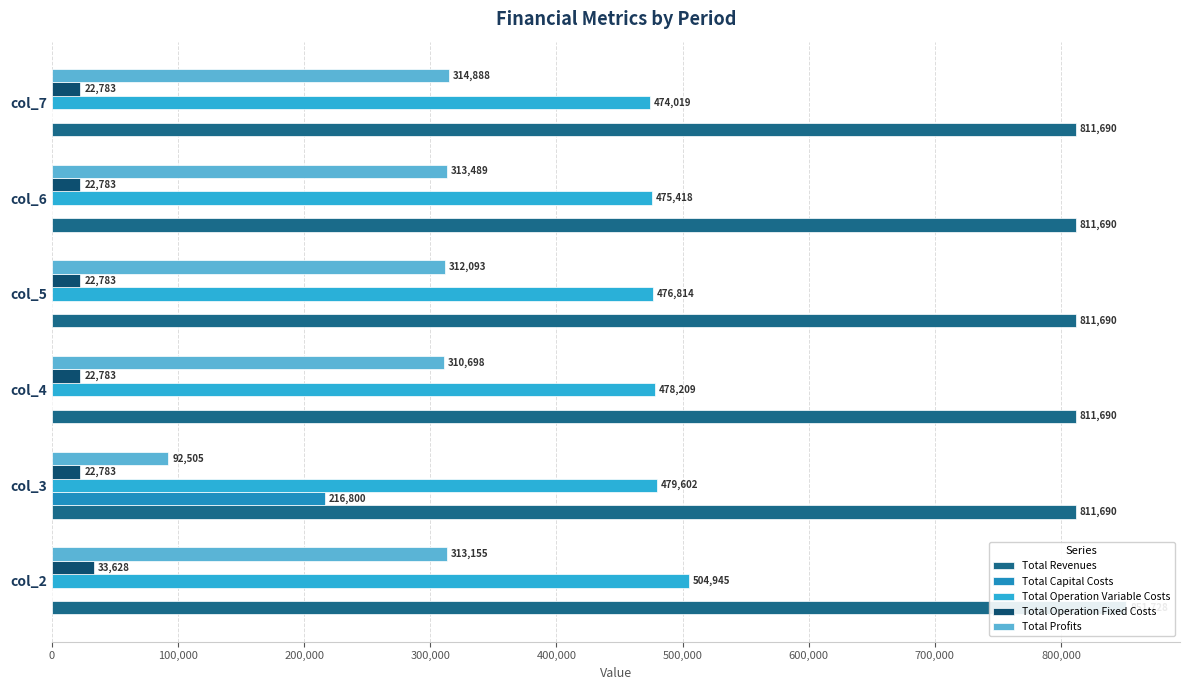

Which series has the widest spread of values?

Total Profits